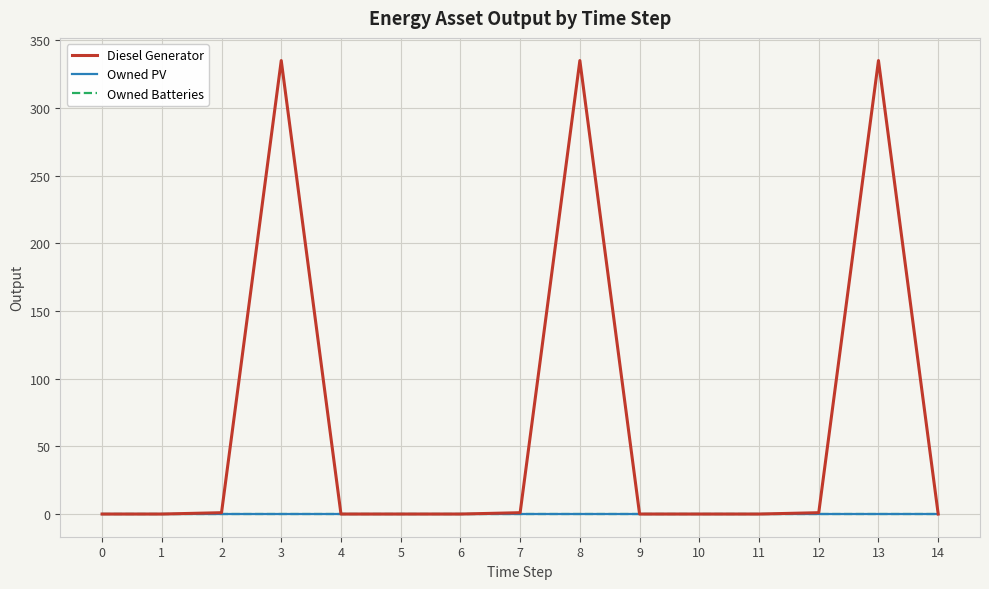

Is this an area chart (filled region under the line)?

No